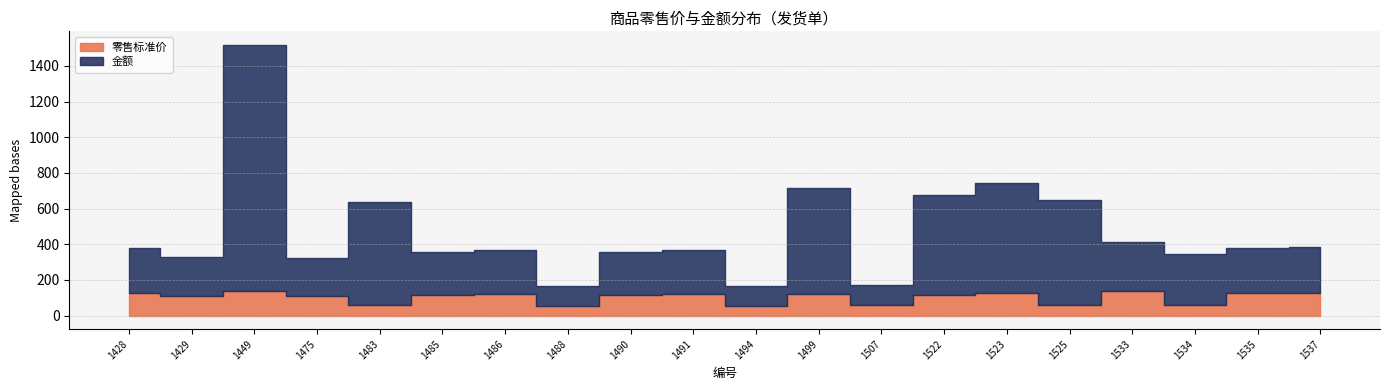

Is it true that 零售标准价 equals 73 at 1491?

False